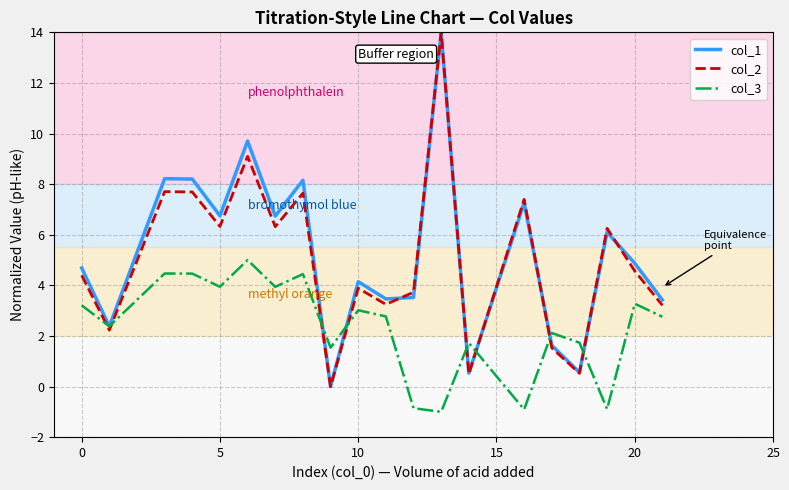

What is the highest value of the col_3 series?

5.0